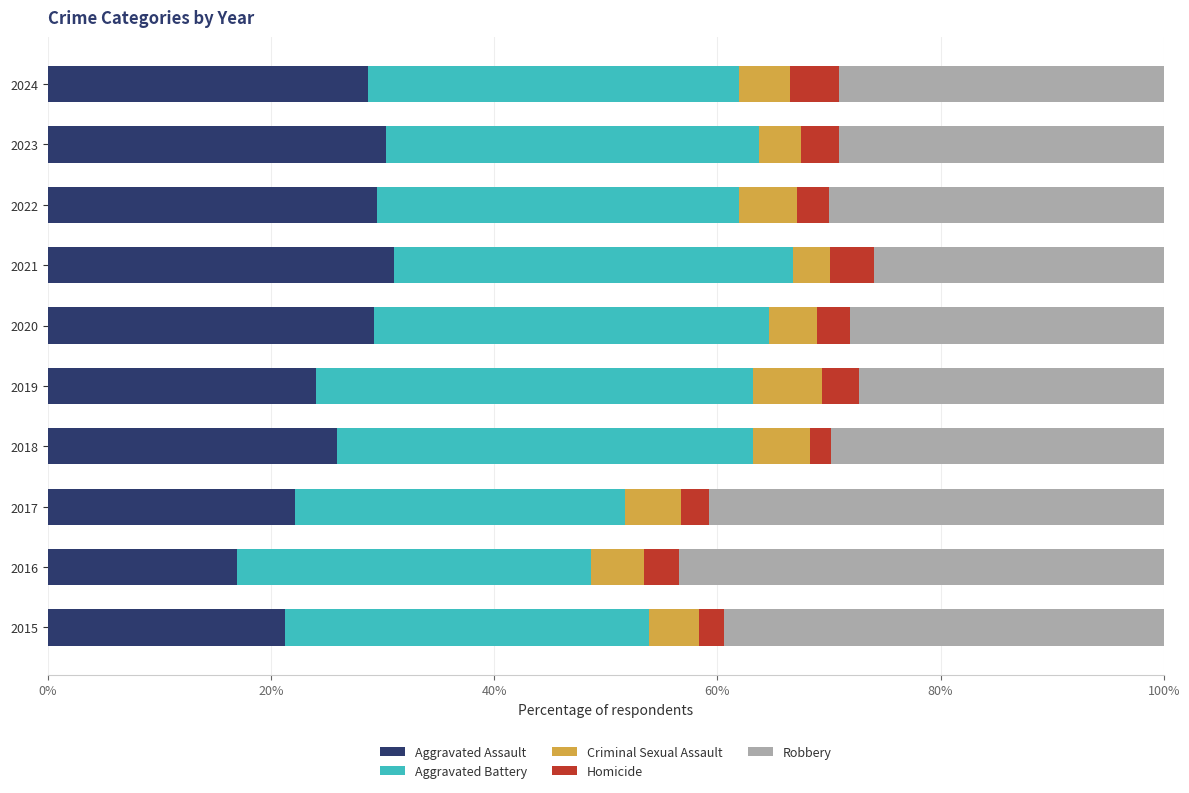

Which category has the lowest value in the Aggravated Assault series?

2016